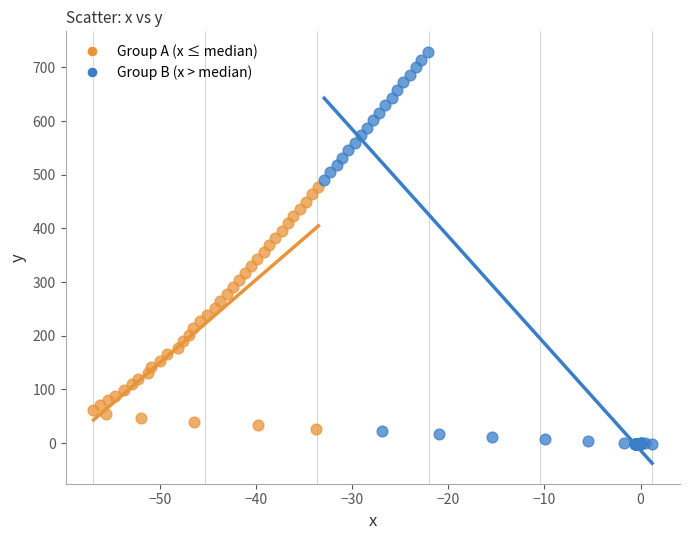

Which series has the largest Y range (max minus min)?

Group B (x > median)